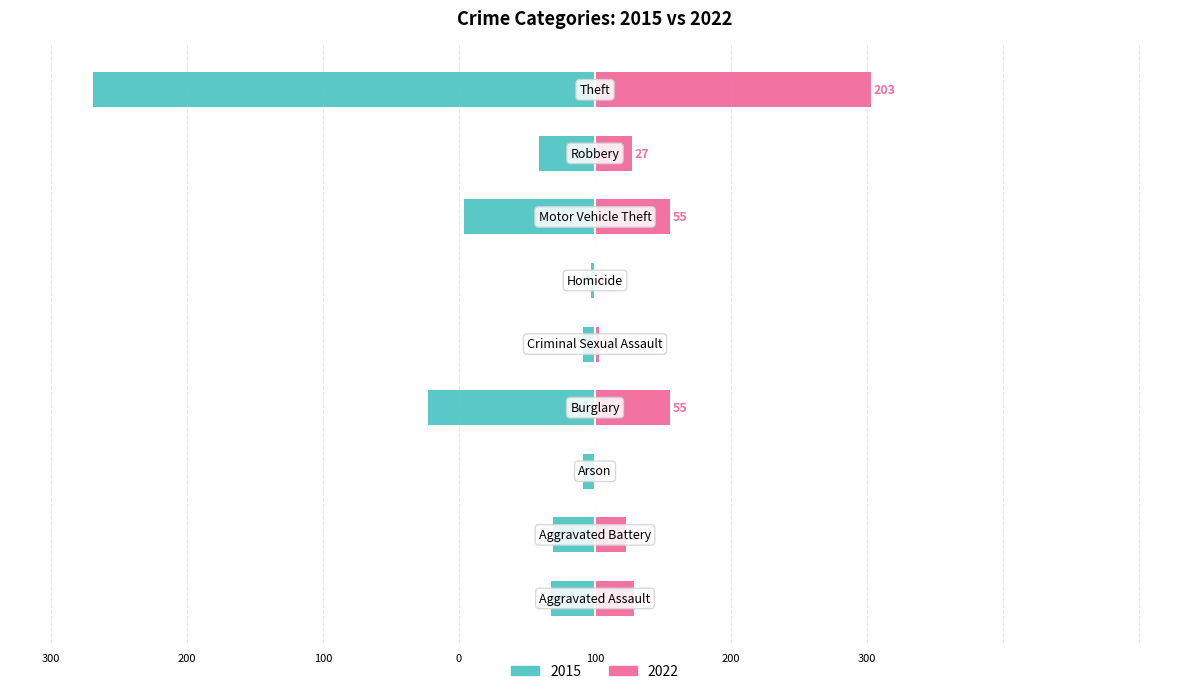

What is the minimum value shown in the chart?

-369